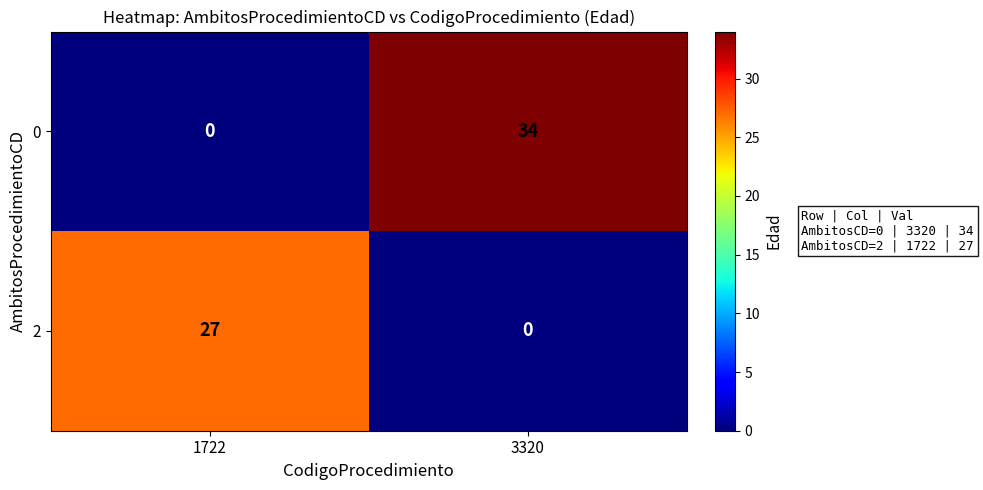

Which series changed the most between 1722 and 3320?

0